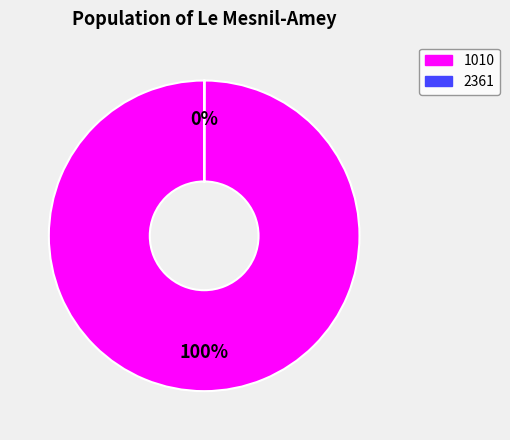

To the nearest percent, what is the average slice percentage?

50%